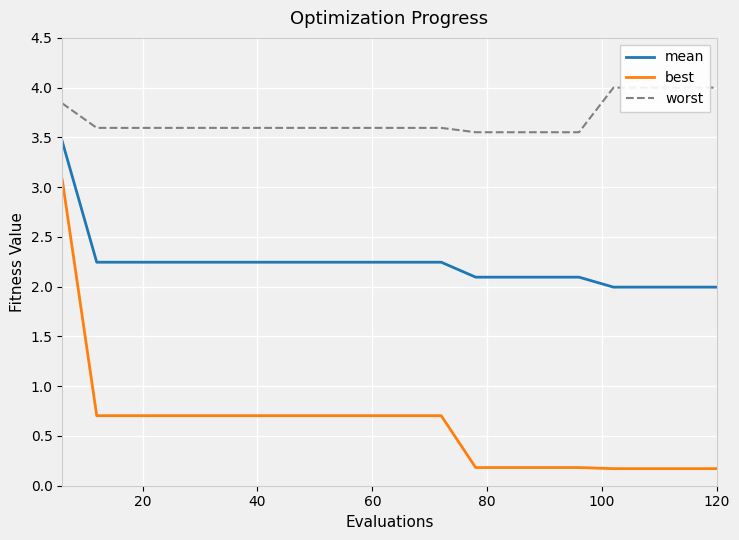

What is the sum of all worst values?

73.6